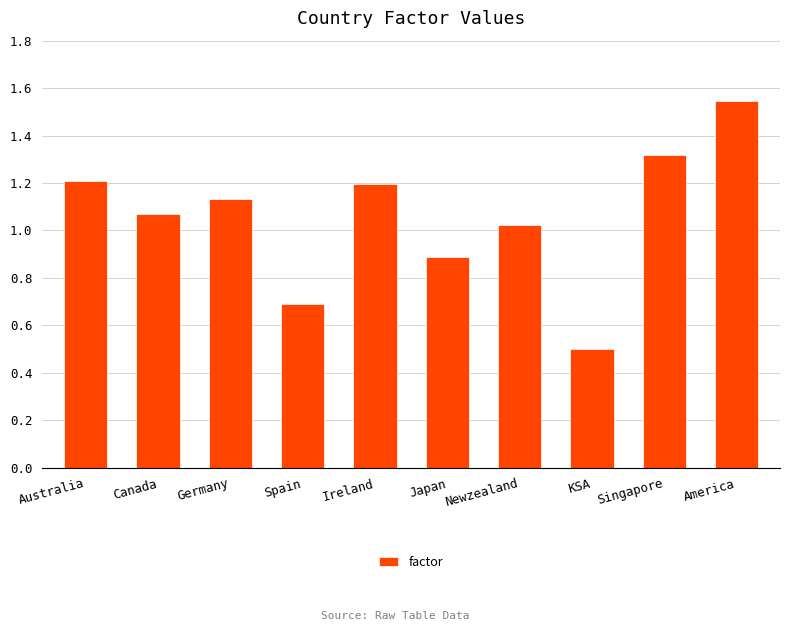

What is the change in value from Spain to Singapore?

+0.6